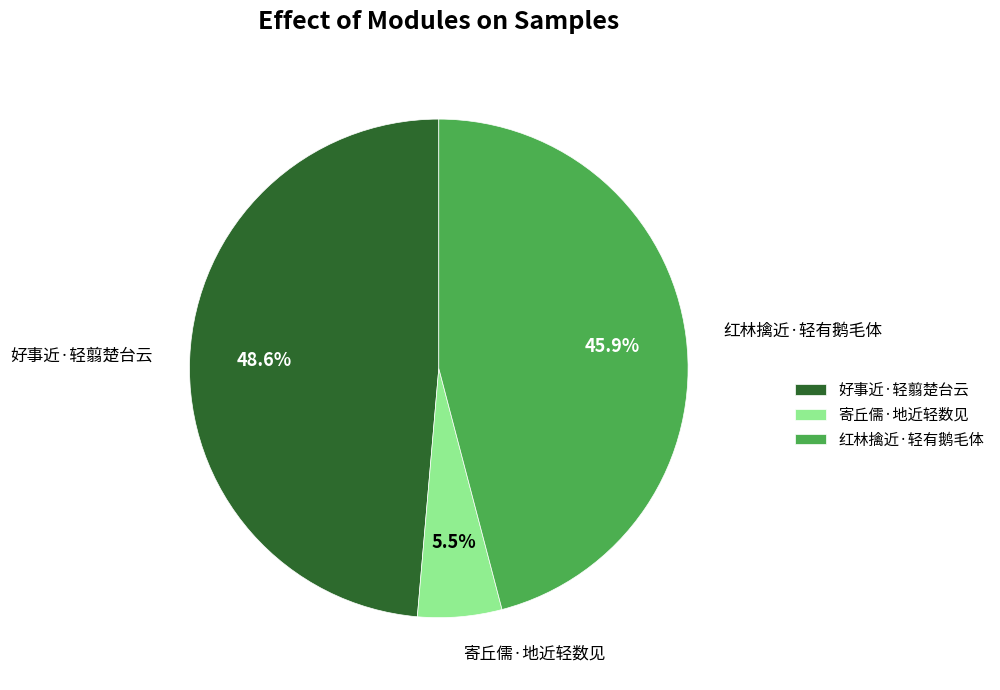

Which has a higher value, 红林擒近·轻有鹅毛体 or 寄丘儒·地近轻数见?

红林擒近·轻有鹅毛体